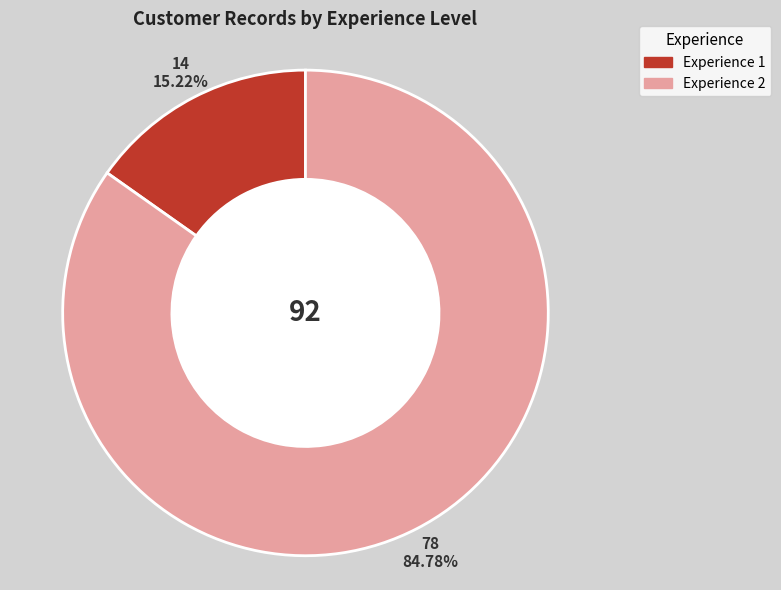

The Experience 1 slice represents 15% of the pie. True or false?

True